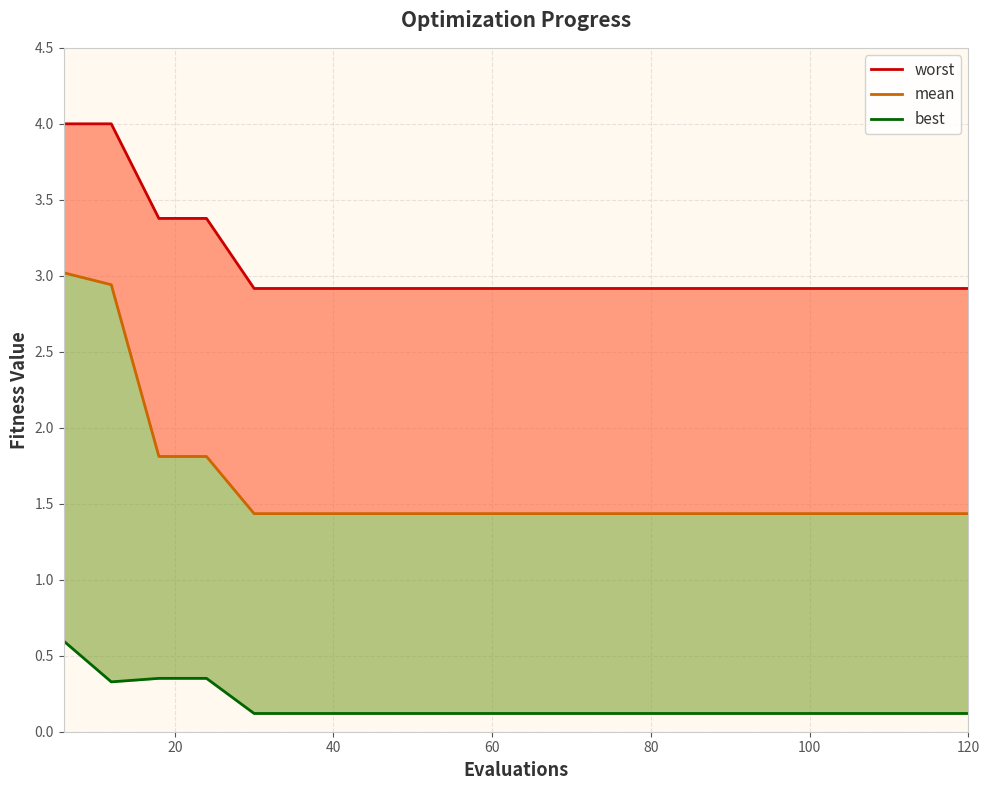

What is the maximum value shown in the chart?

4.0